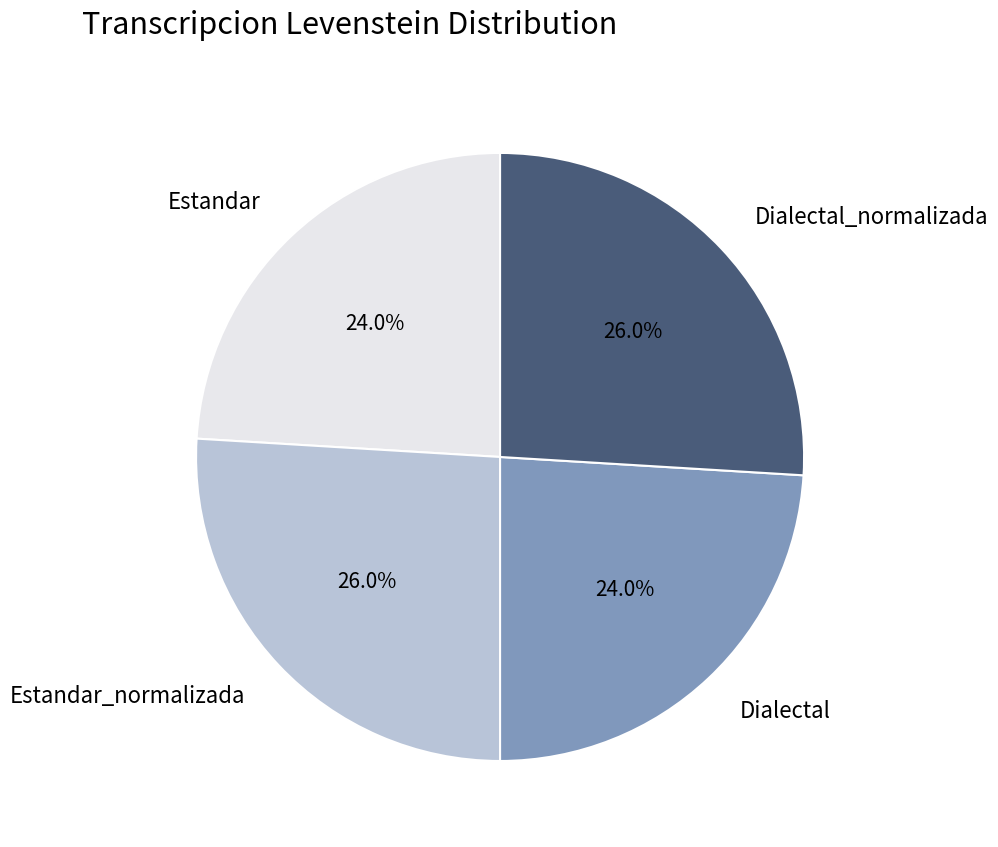

To the nearest percent, what is the average slice percentage?

25%